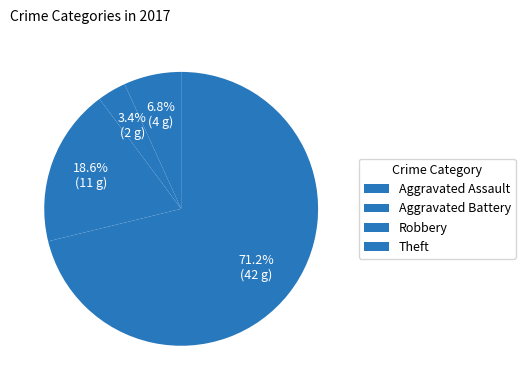

True or false: Aggravated Assault accounts for 1% of the total.

False